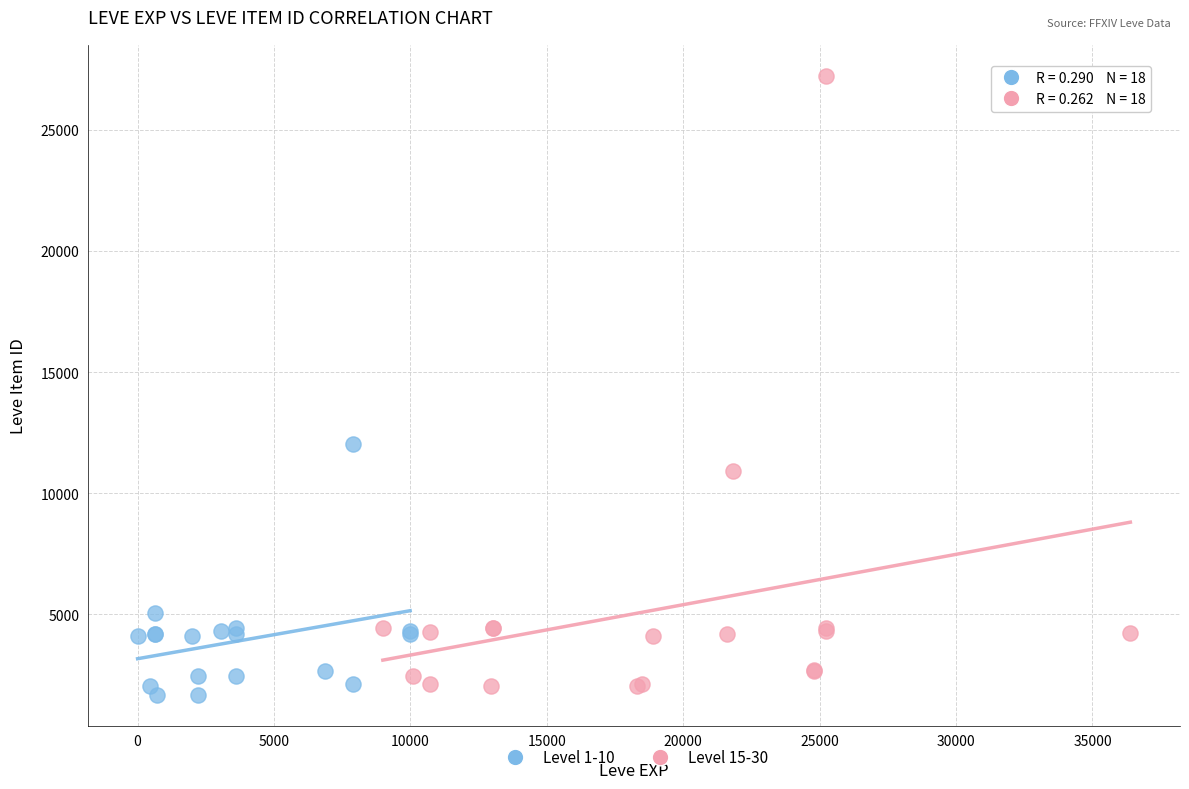

Which series contains the lowest Y value?

Level 1-10